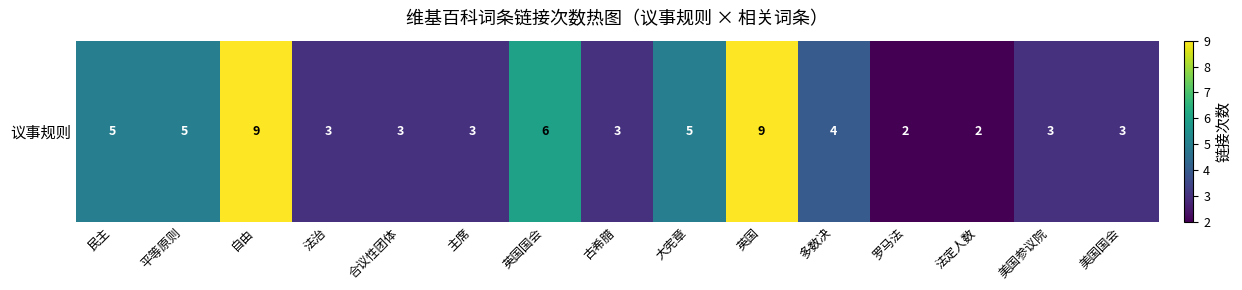

True or false: the data shows 1 at 合议性团体.

False